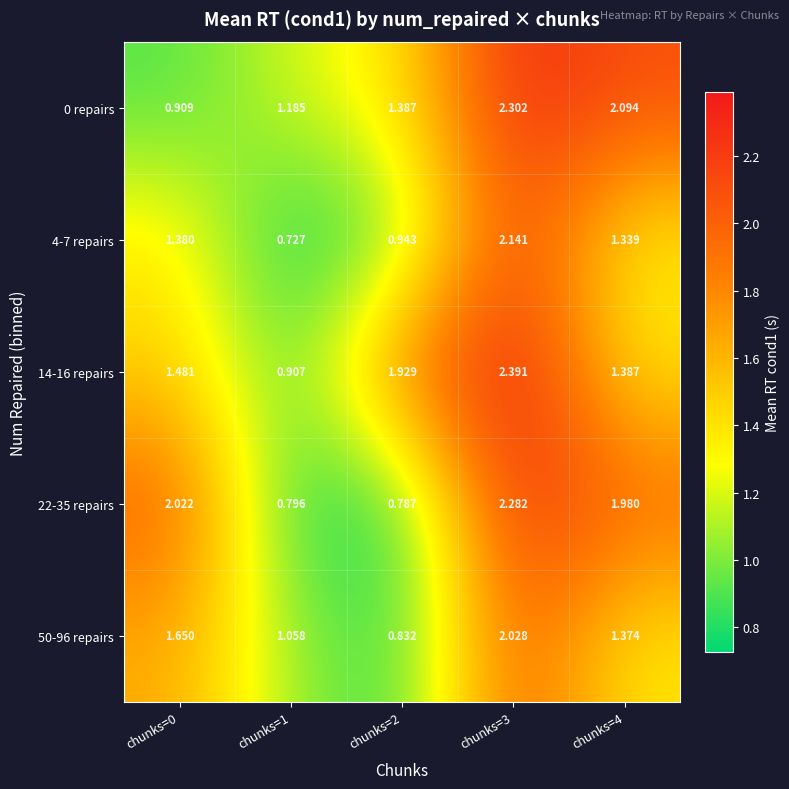

Is the value of 0 repairs at chunks=4 greater than the value of 14-16 repairs at chunks=0?

Yes